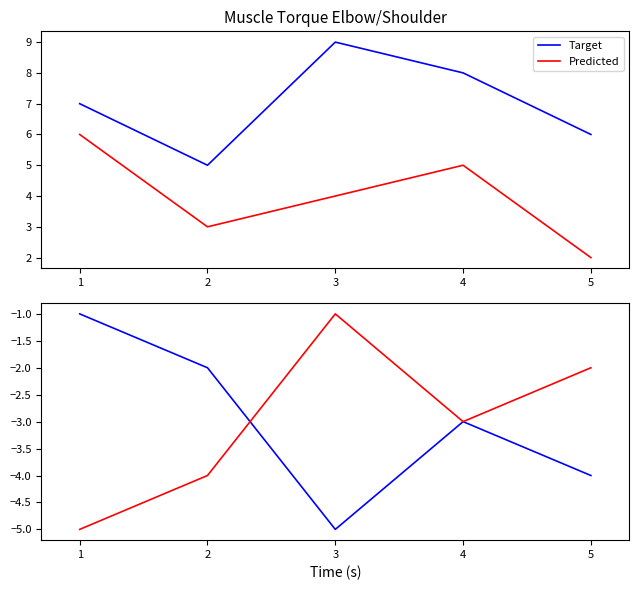

Rank the series by their maximum value, from highest to lowest.

Target, Predicted